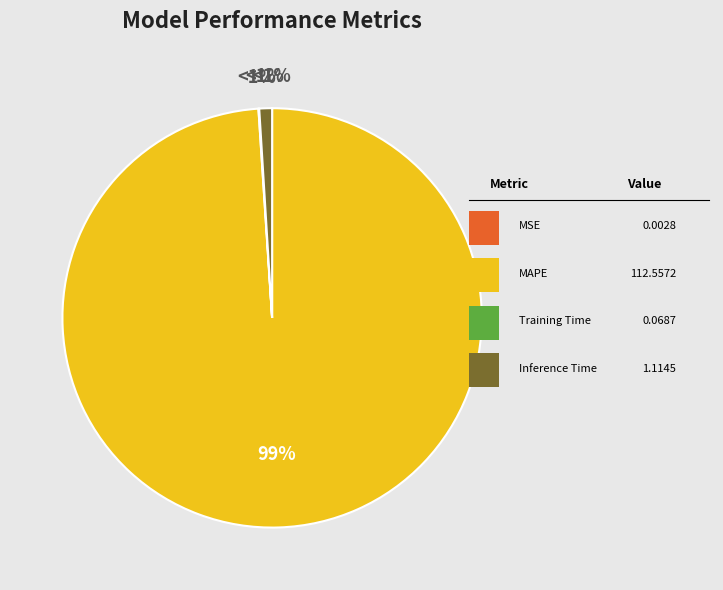

Which has a higher value, Inference Time or MAPE?

MAPE